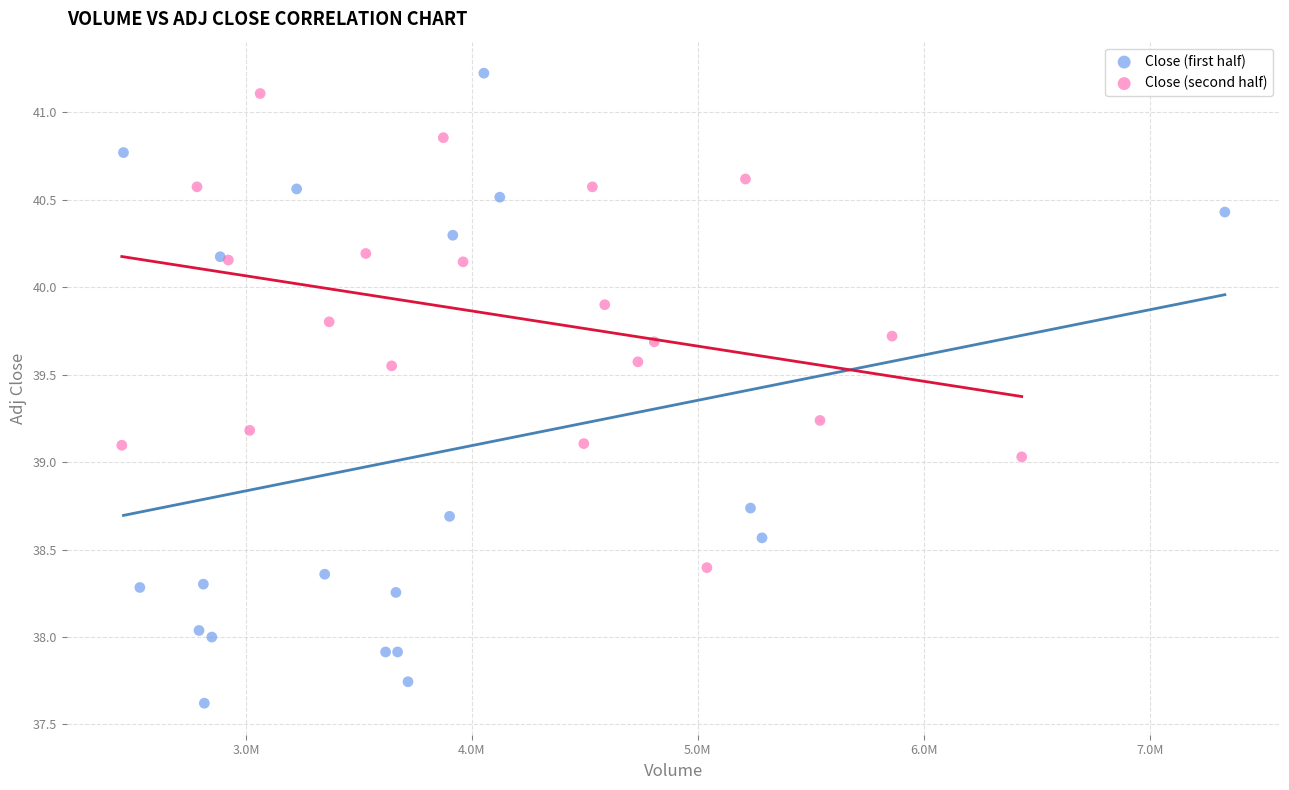

Which series reaches the minimum Y coordinate?

Close (first half)